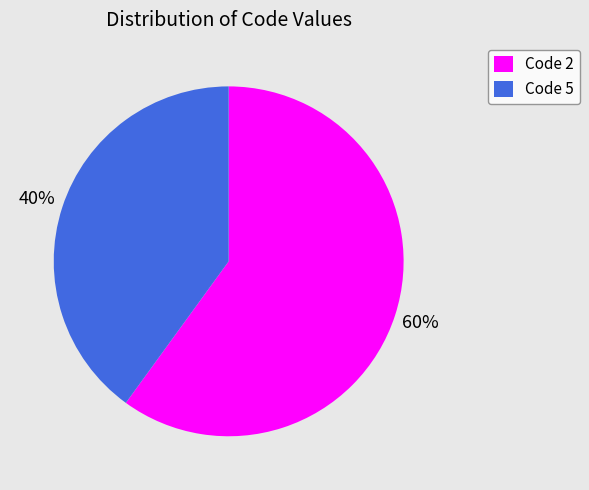

How many slices are in this pie chart?

2